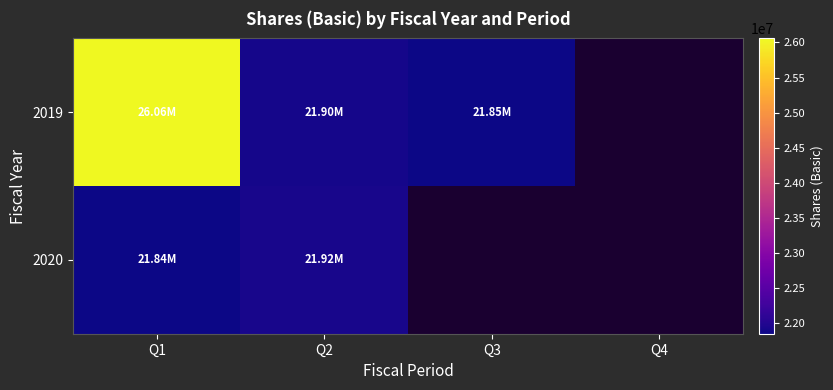

Which category has the lowest value in the 2019 series?

Q3